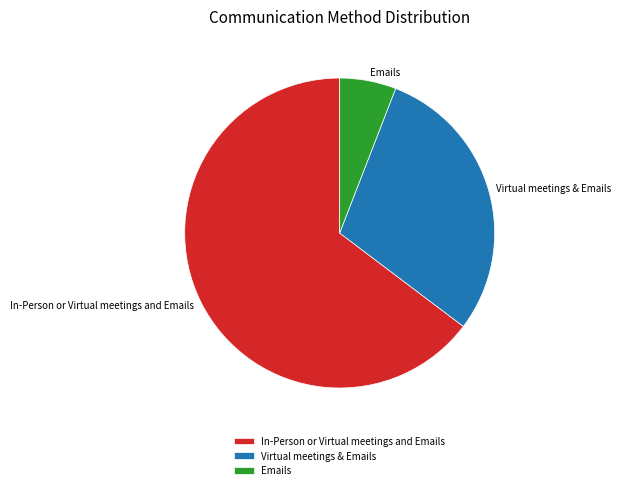

Rank the categories by value from lowest to highest.

Emails, Virtual meetings & Emails, In-Person or Virtual meetings and Emails